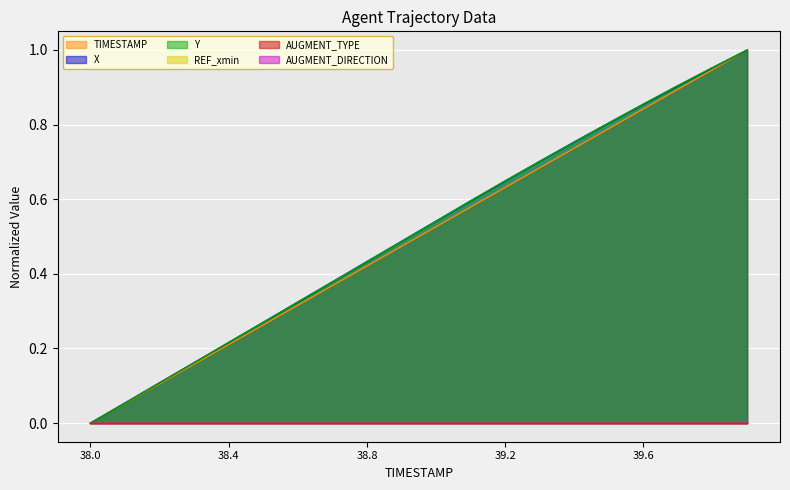

What is the value of the X point at the 15th from the left?

0.8